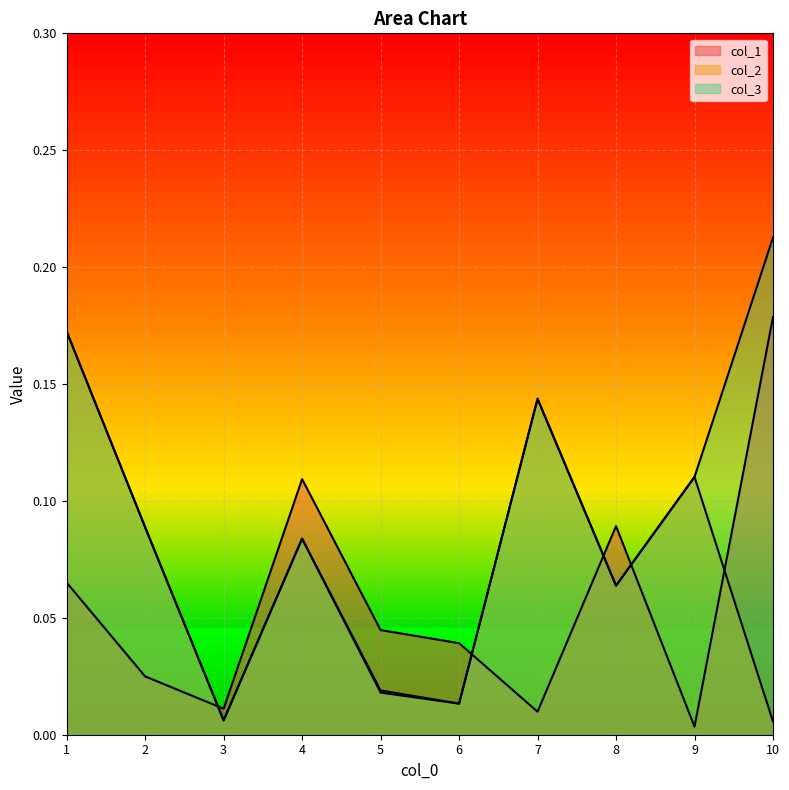

What are all the series names shown in the legend?

col_1, col_2, col_3